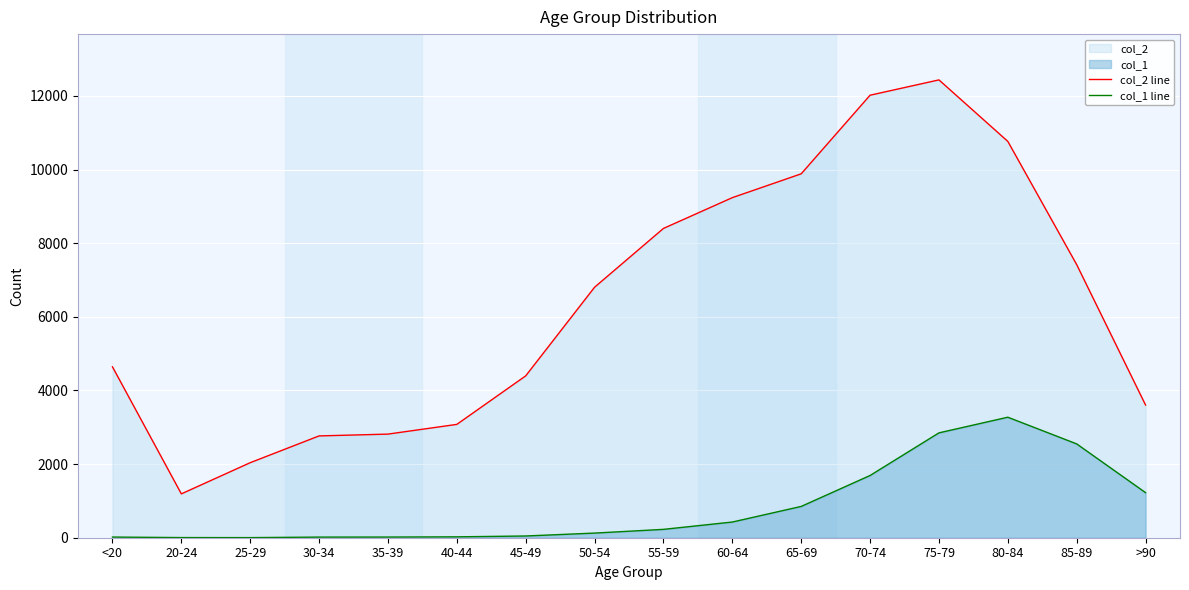

At which label does col_2 line first exceed 6803?

55-59